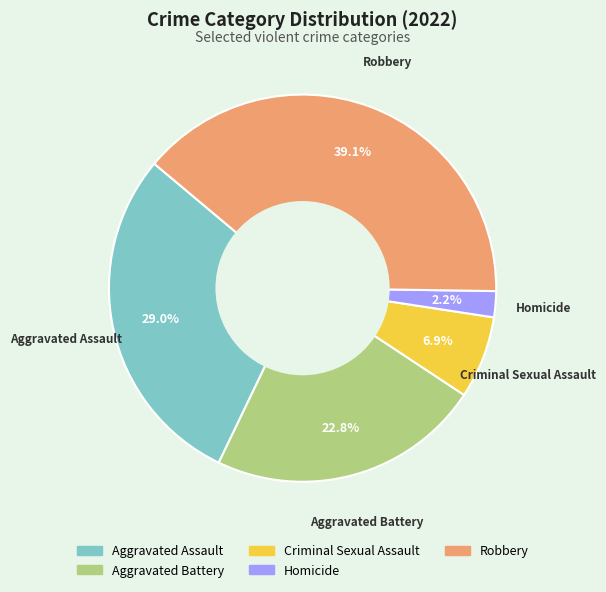

To the nearest percent, what portion does Robbery represent?

39%